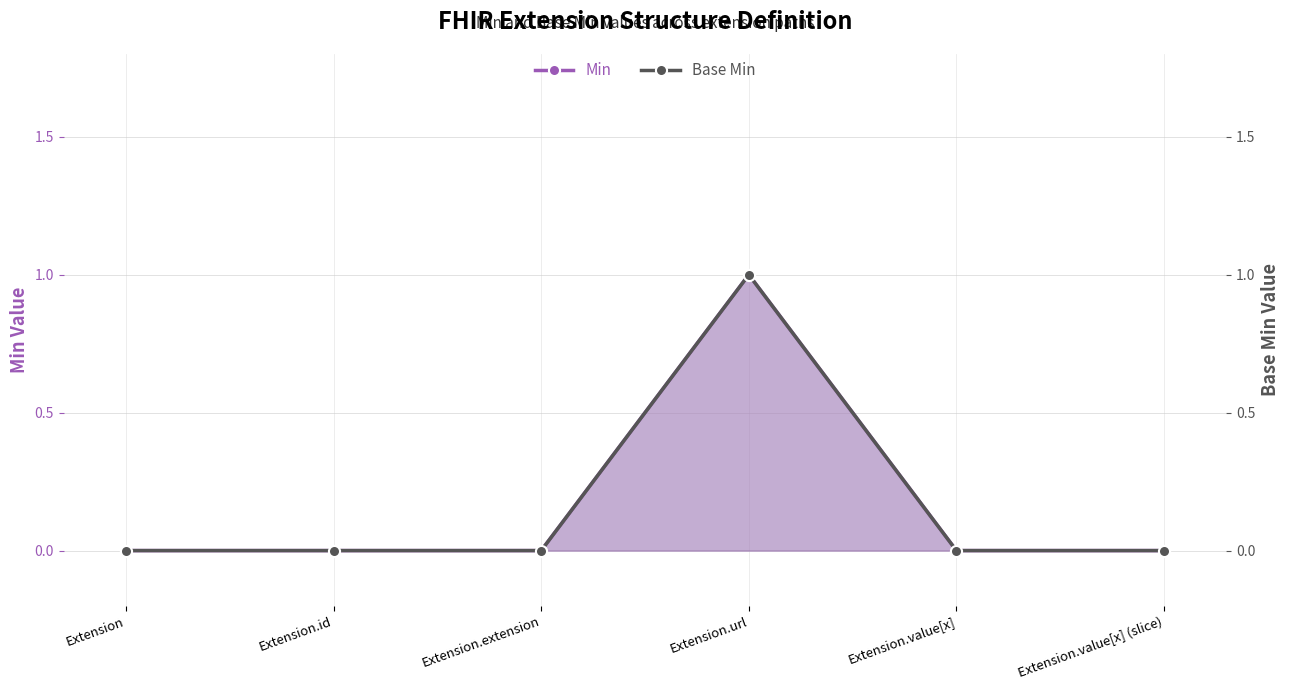

List the series in order of their peak value, highest first.

Min, Base Min